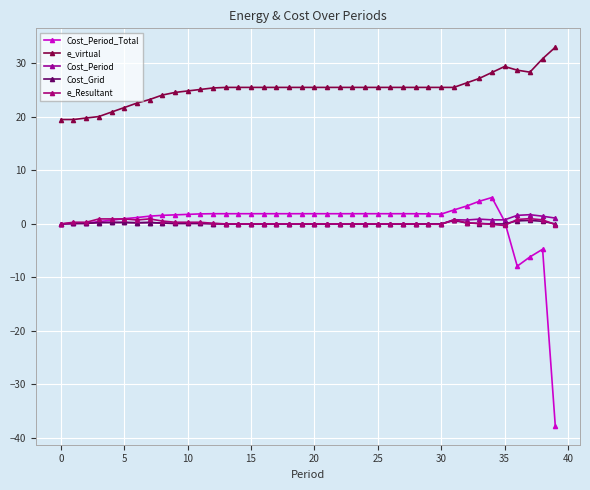

What is the difference between the second highest and minimum values in the Cost_Grid series?

0.6